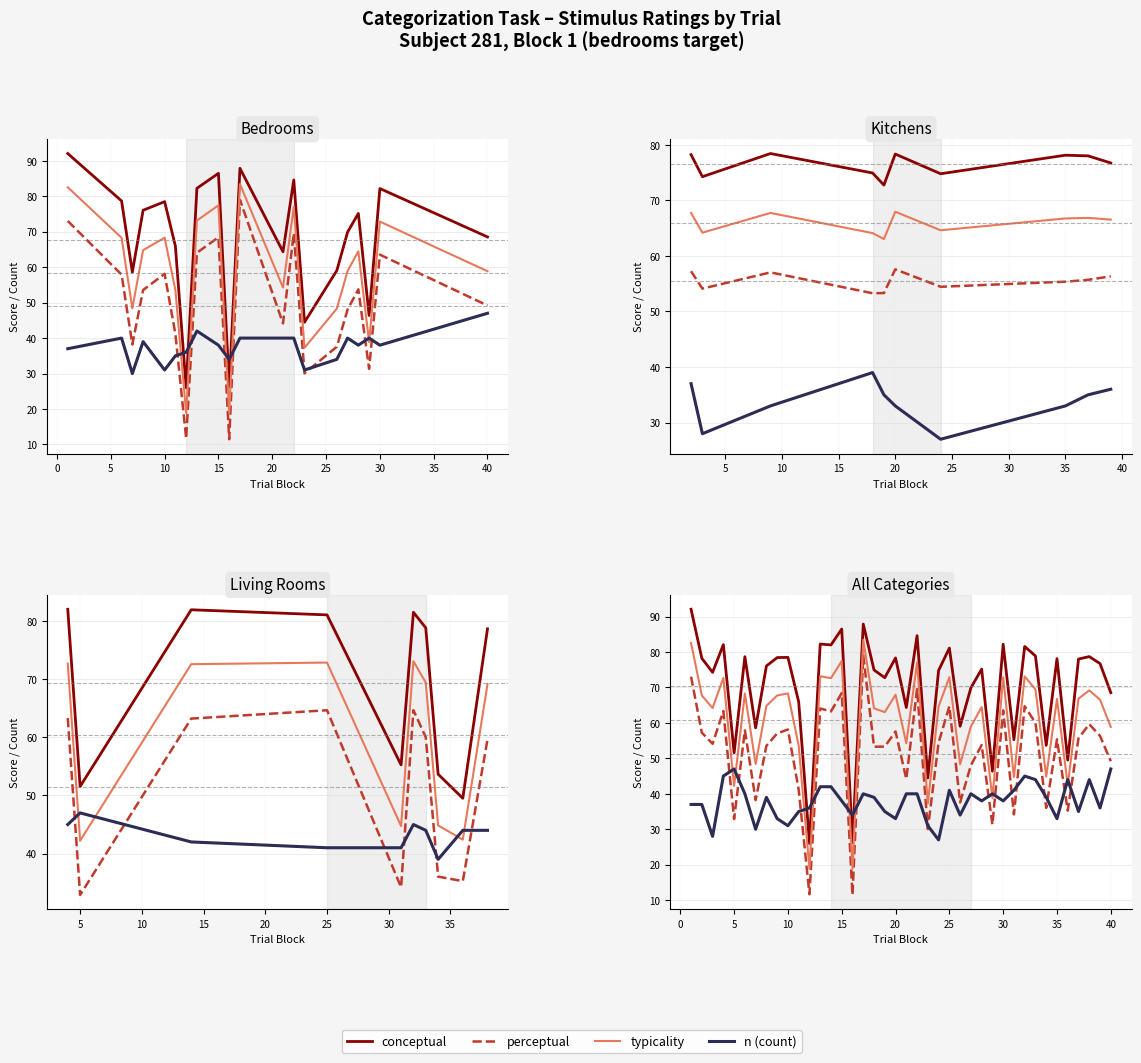

In n (count), how many points are lower than both neighbors (excluding endpoints)?

12